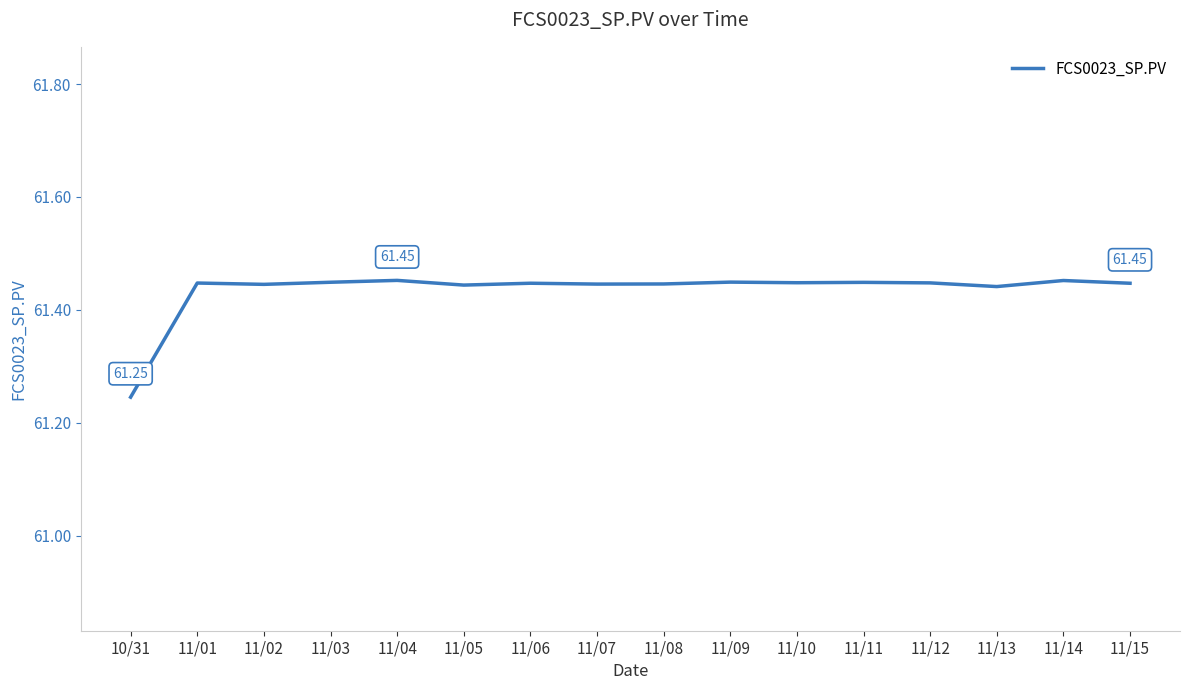

How many lines are shown in the chart?

1